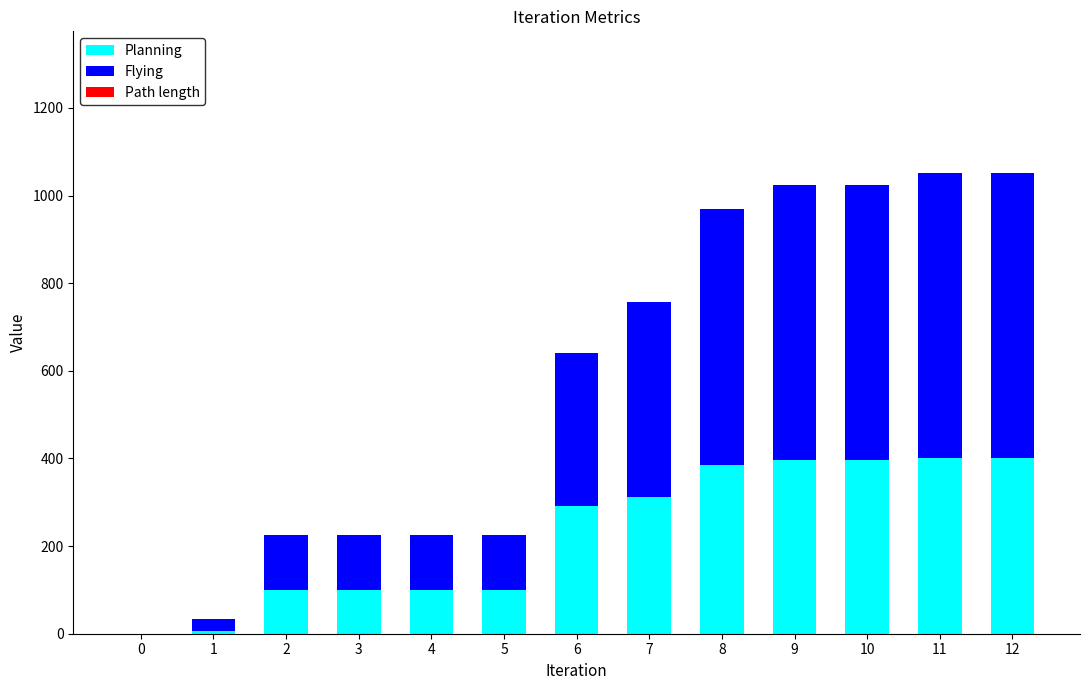

What is the total value across all series at 3?

226.1